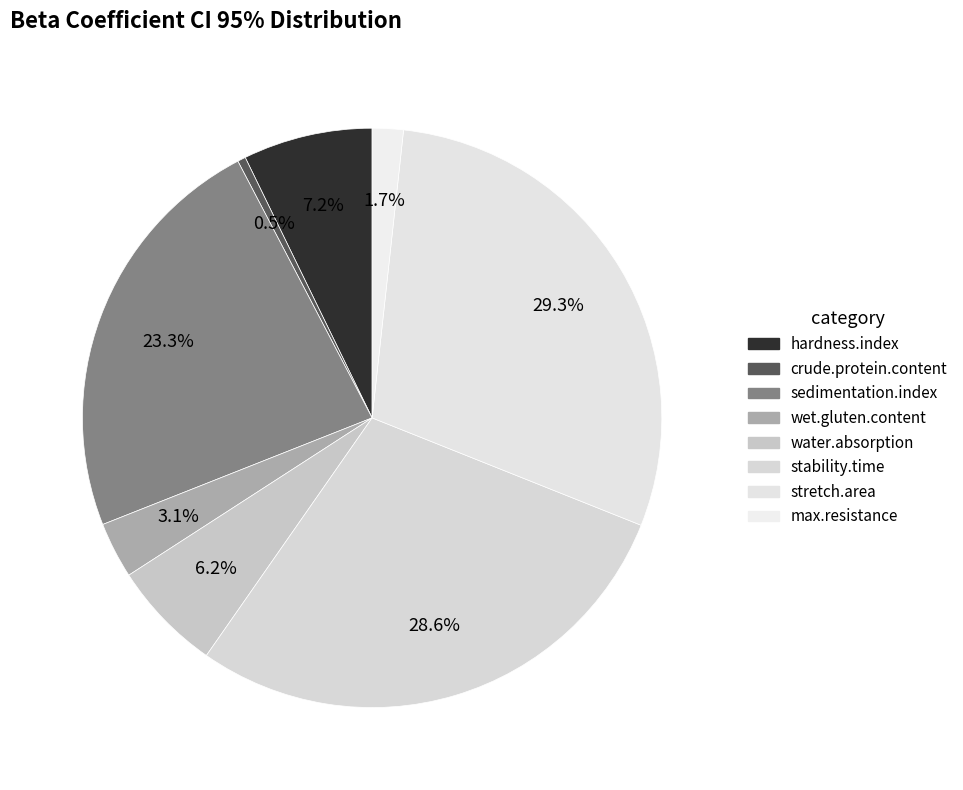

What is the change in value from sedimentation.index to wet.gluten.content?

-0.1